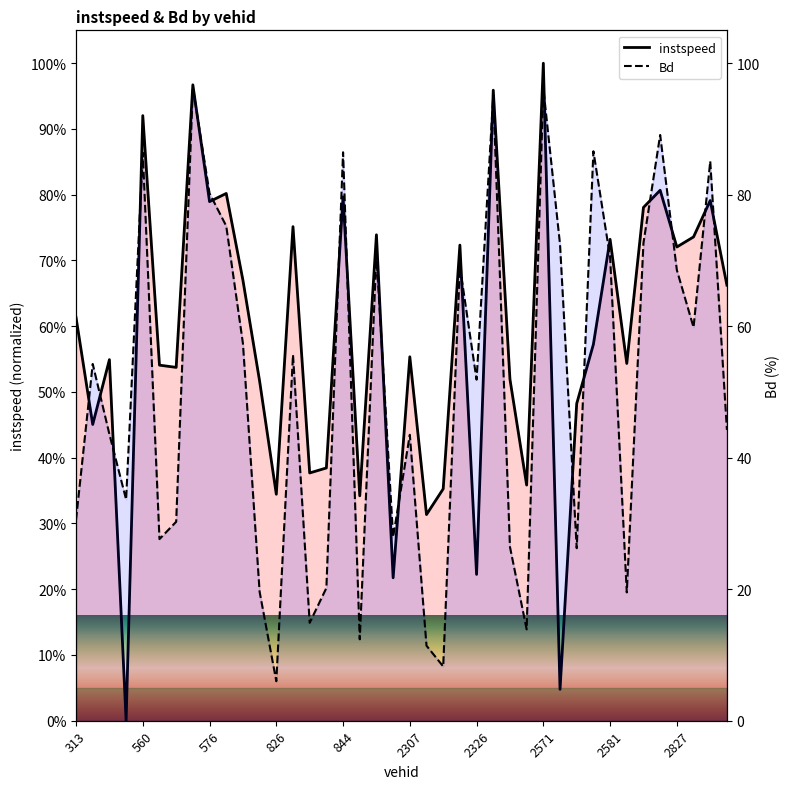

Between which two adjacent categories do instspeed and Bd first intersect?

313 and 560